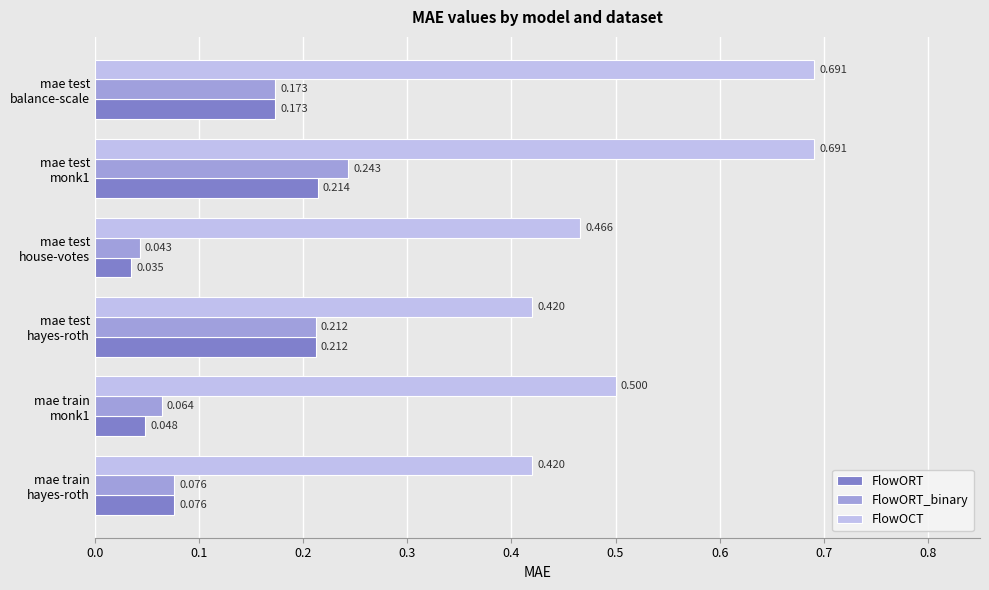

Which series has the widest spread of values?

FlowOCT